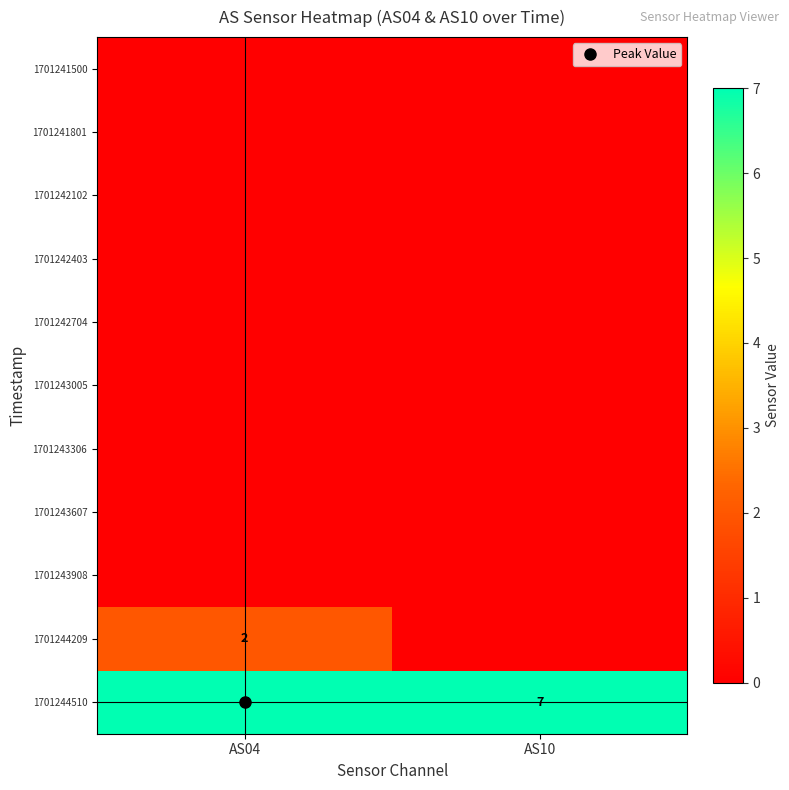

At AS04, list the series in order from largest to smallest.

1701244510, 1701244209, 1701241500, 1701241801, 1701242102, 1701242403, 1701242704, 1701243005, 1701243306, 1701243607, 1701243908